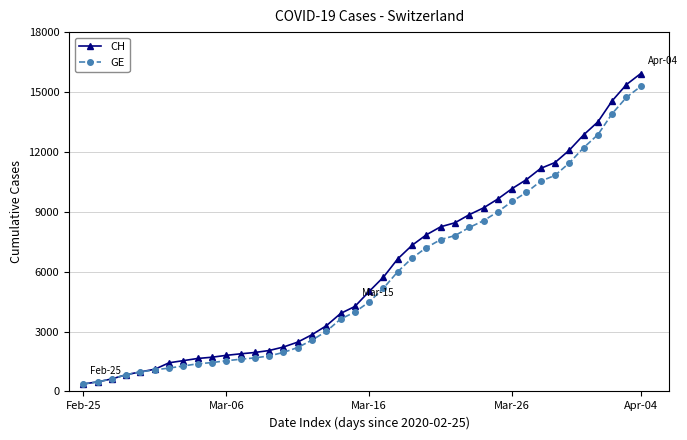

At how many categories does at least one series exceed 13163?

4